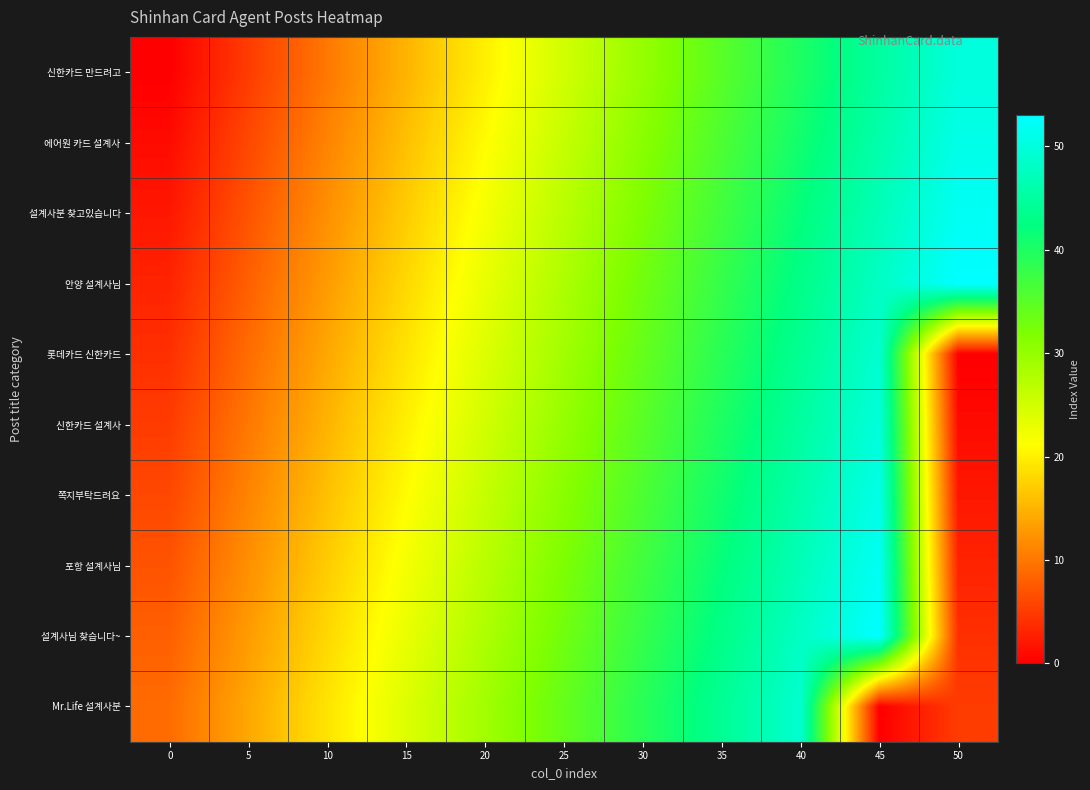

At how many categories does at least one series exceed 48?

3